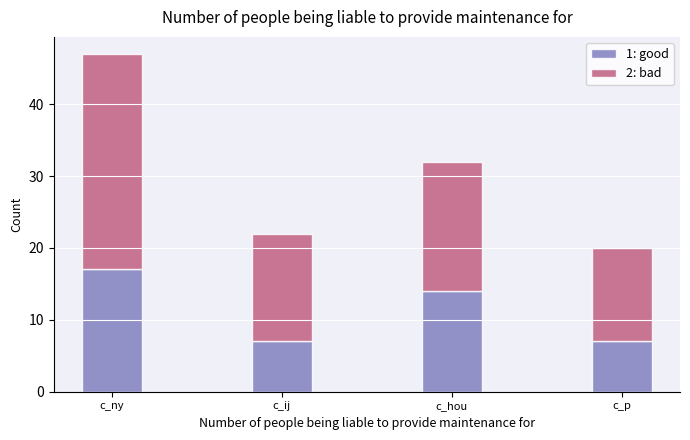

What is the difference between the maximum and minimum values in the 1: good series?

10